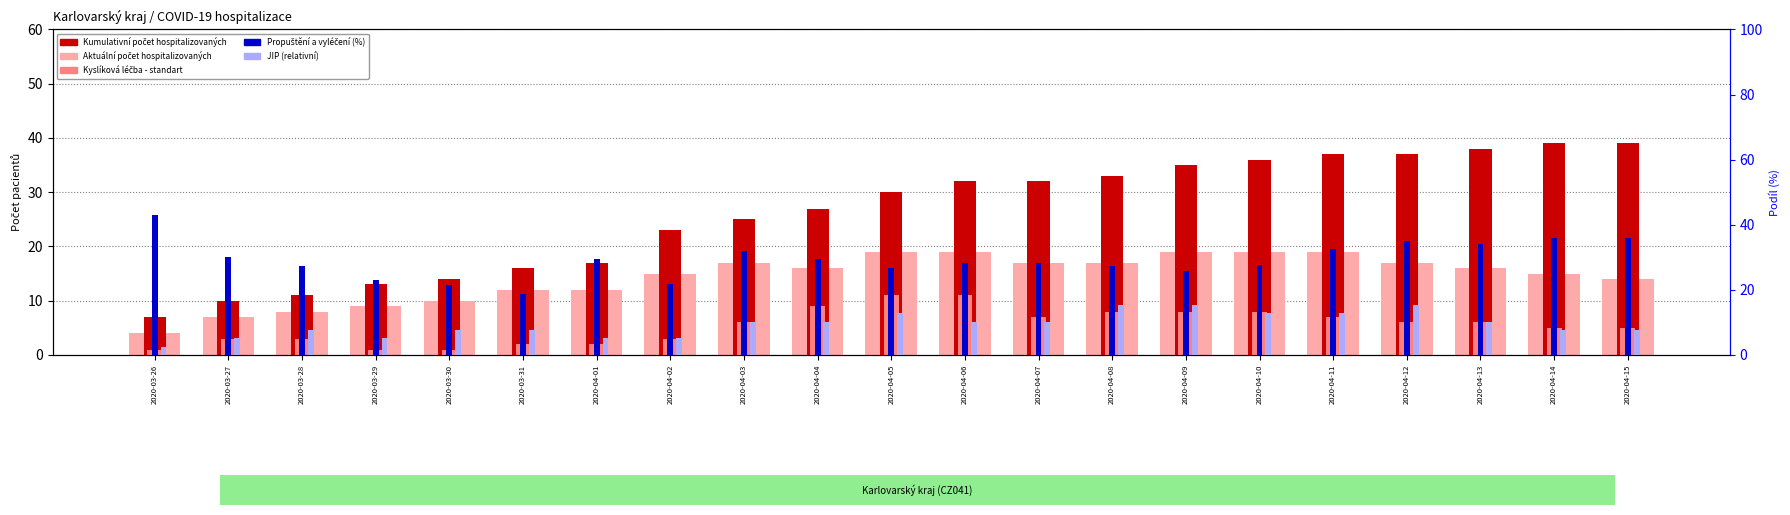

What is the value of the JIP (relat.) bar at the 10th from the left?

10.3